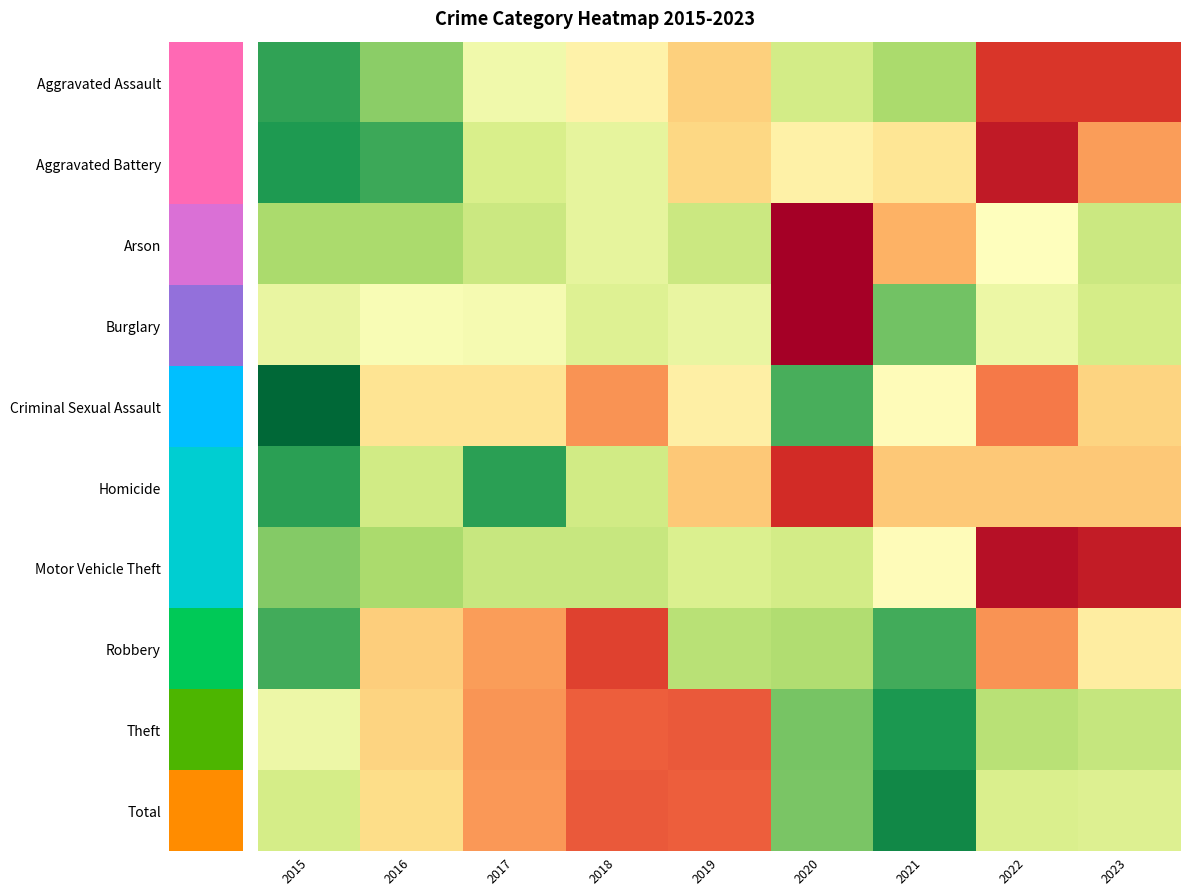

Which category has the highest value across all series?

2020